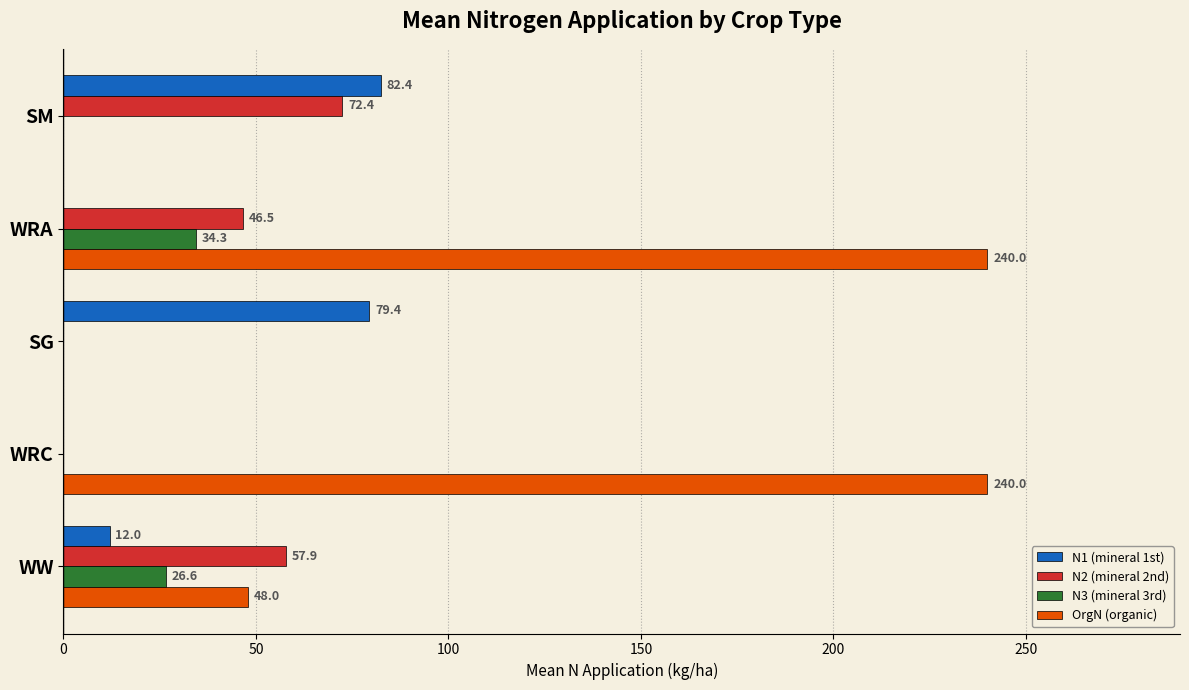

Between WW and SG, which series saw the biggest shift?

N1 (mineral 1st)